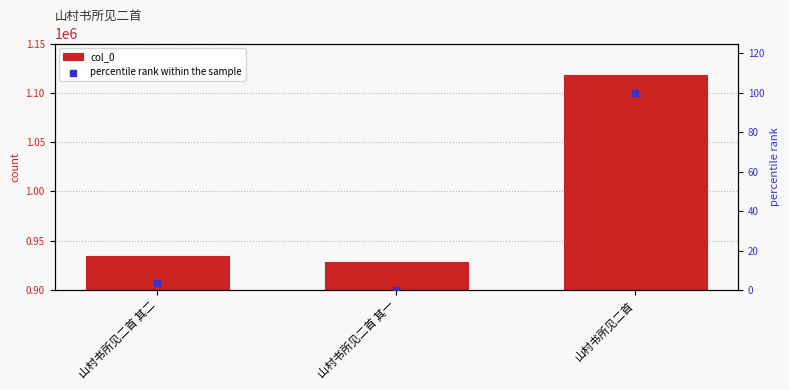

Which series has the largest total across all categories?

col_0